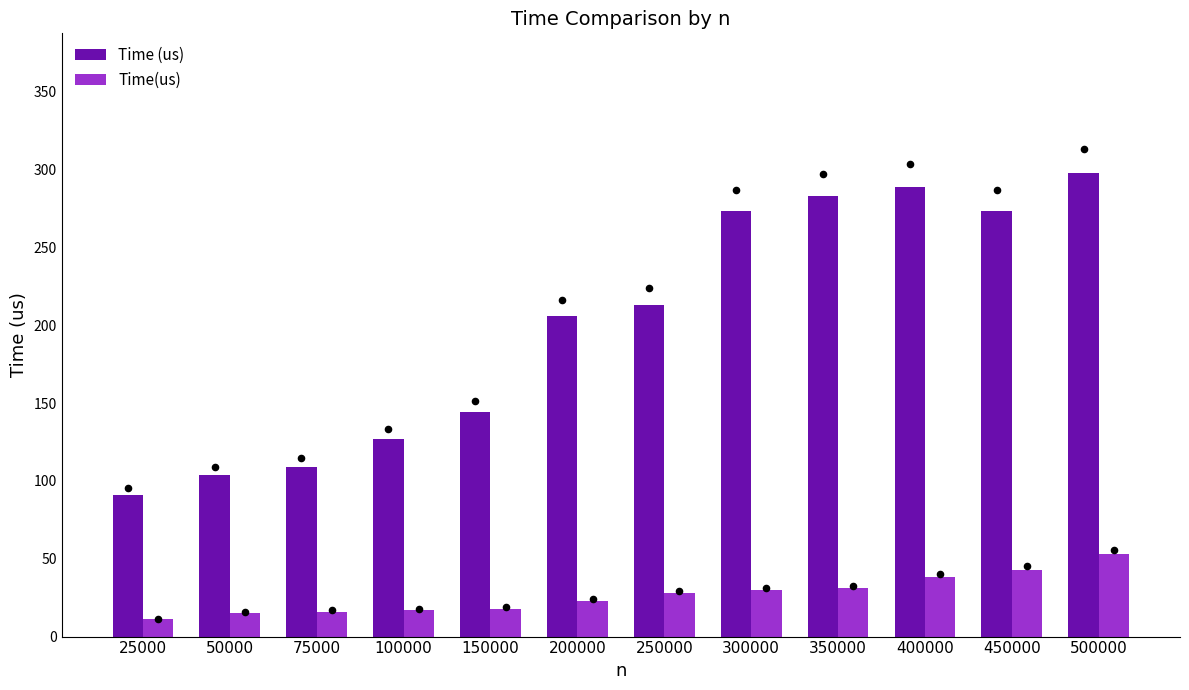

At which category is the sum across all series the highest?

500000